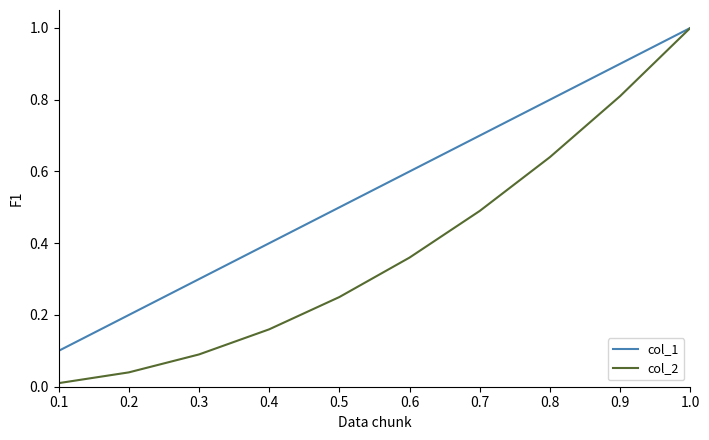

At which category is the sum across all series the highest?

1.0